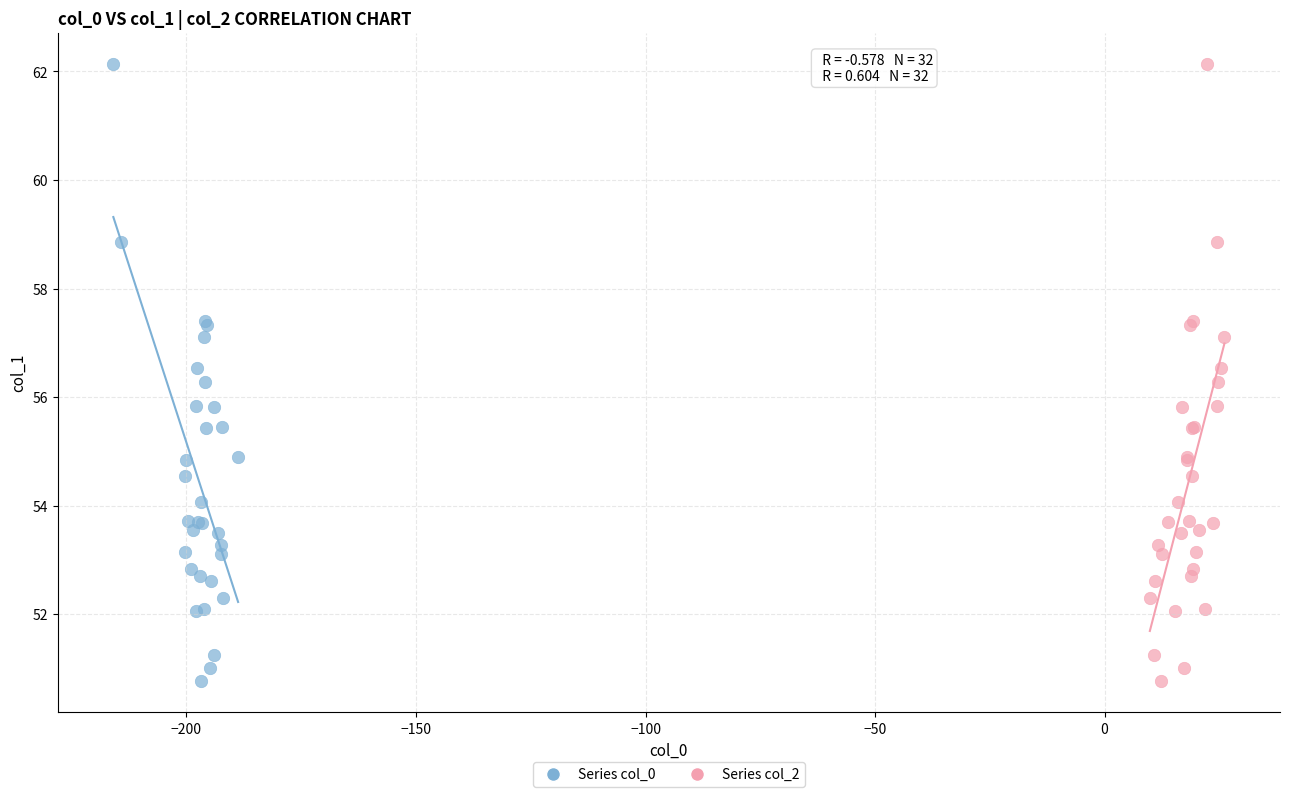

What are all the series names shown in the legend?

Series col_0, Series col_2